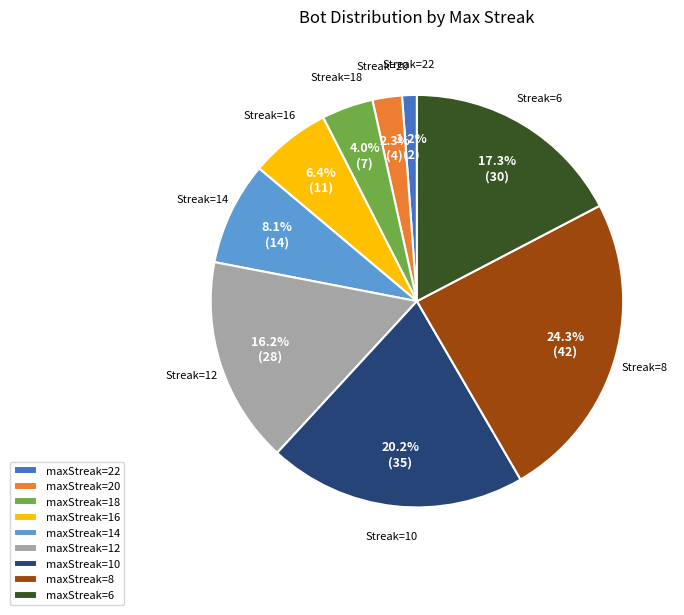

Which slice is the largest?

maxStreak=8